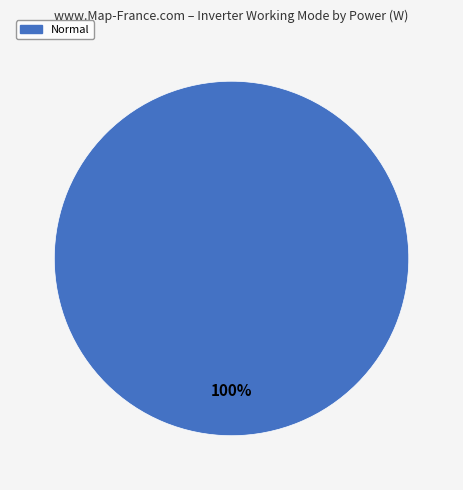

How many slices are in this pie chart?

1